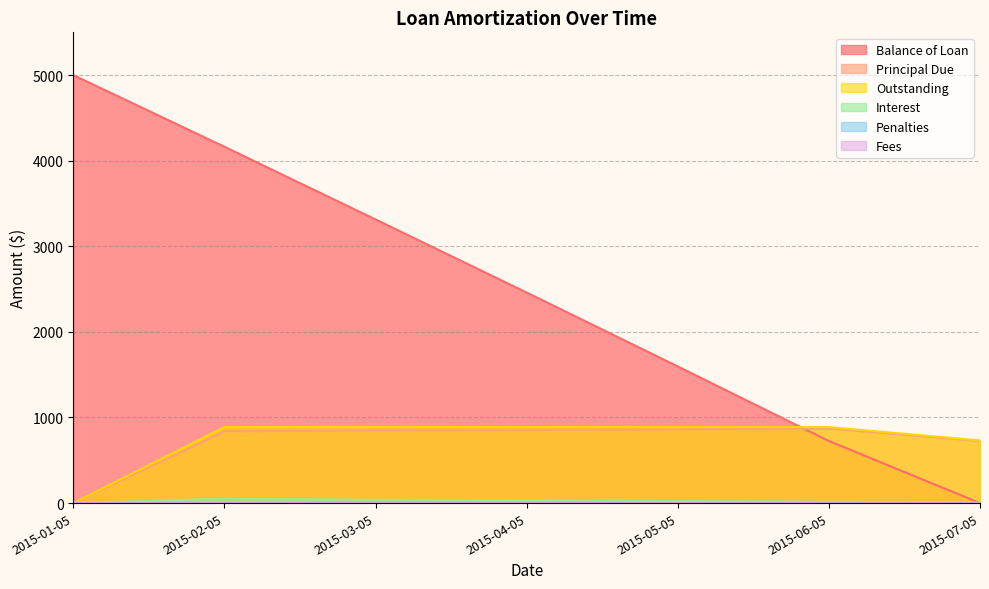

How many values in Penalties are above zero?

1